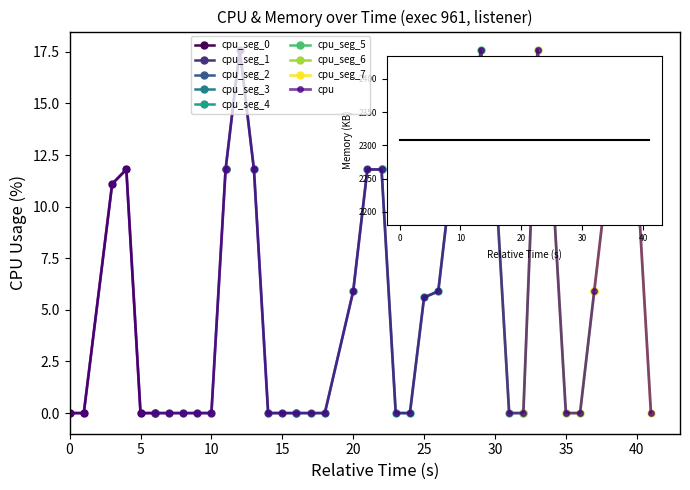

True or false: there are more than 0 points higher than both neighbors.

True